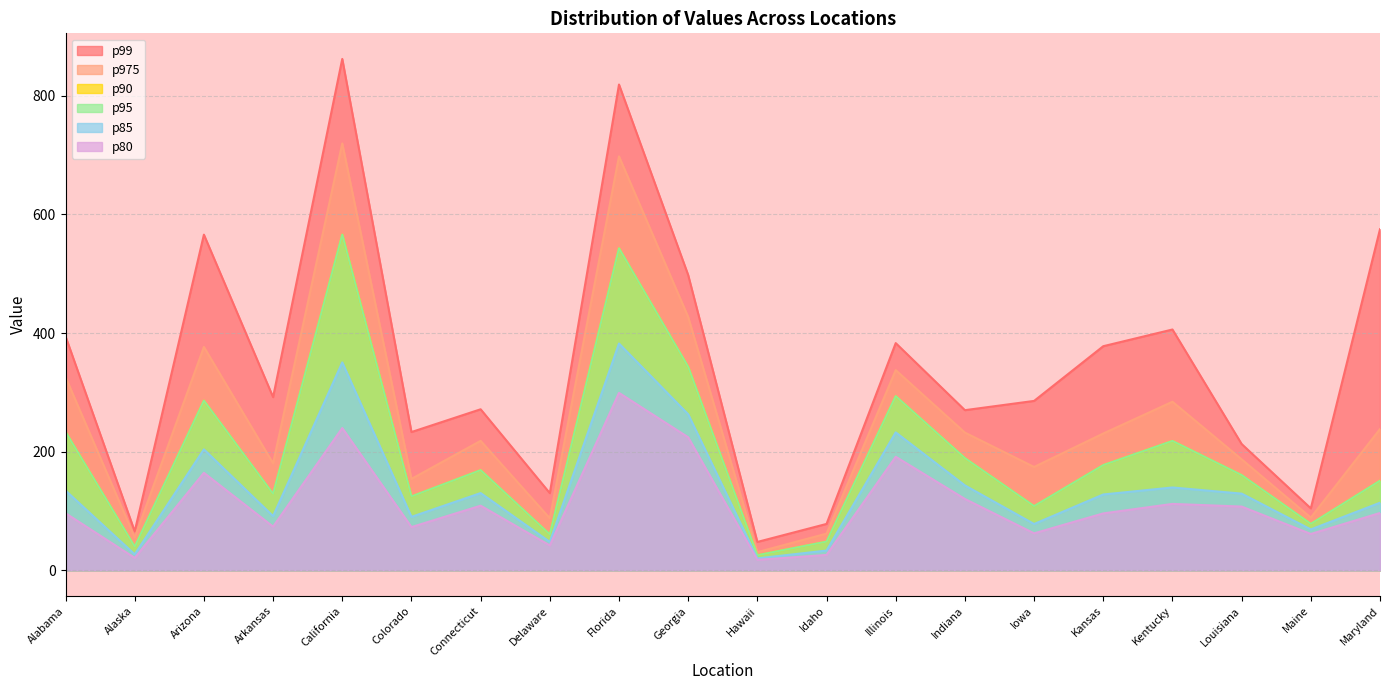

What is the spread (max minus min) of values at Georgia?

273.4